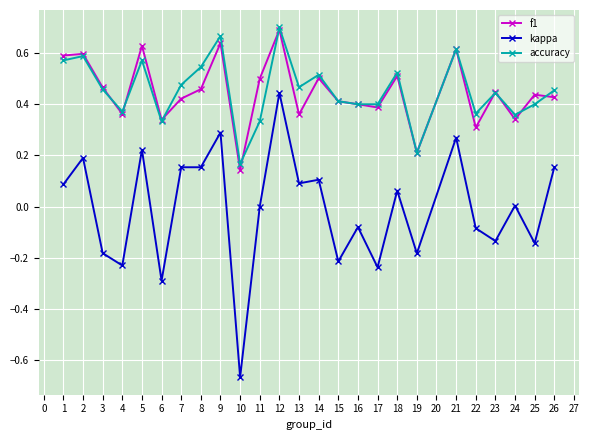

Does the chart have visible grid lines?

Yes